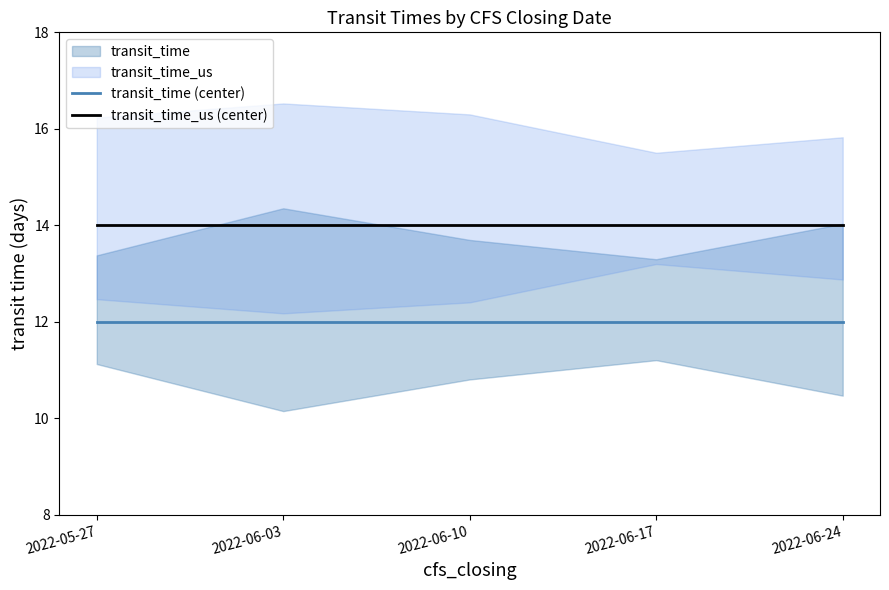

At which category is the sum across all series the highest?

2022-05-27